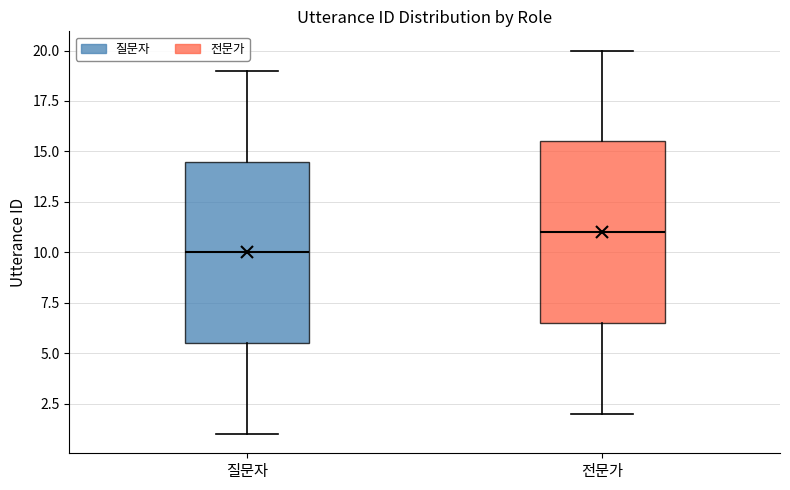

Reading left to right, read every box against the y-axis: the position of its median line, the range the box covers, and the ends of its whiskers. The values are not printed on the chart, so give them approximately, as read against the axis.

질문자: median 10.0, box 5.5 to 14.5, whiskers 1.0 to 19.0
전문가: median 11.0, box 6.5 to 15.5, whiskers 2.0 to 20.0